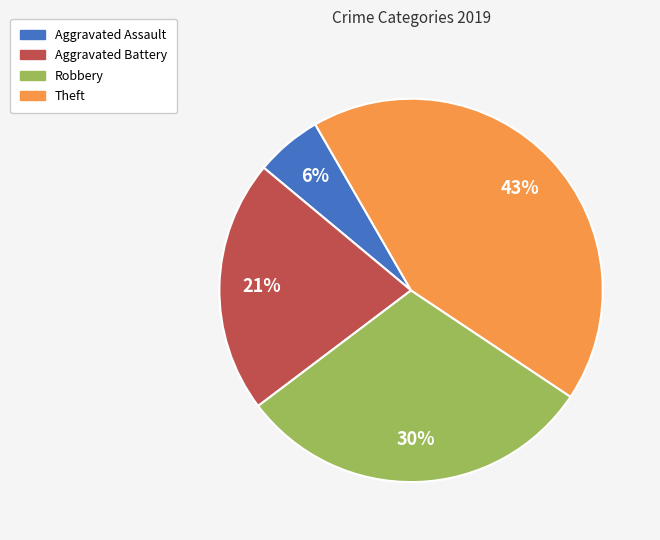

Combined, do Aggravated Battery and Robbery account for over 50%?

Yes